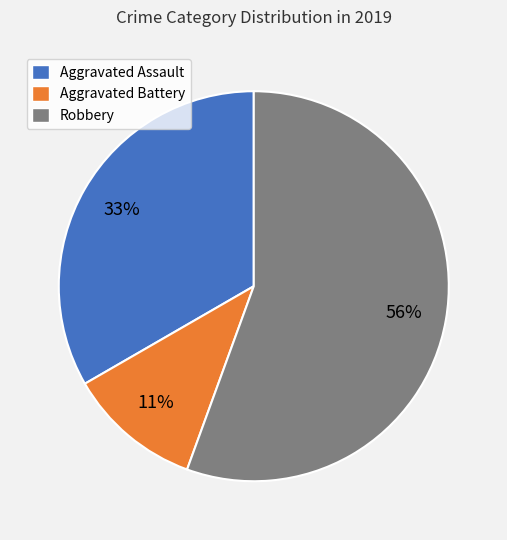

To the nearest percent, what percentage of the pie is Aggravated Assault?

33%